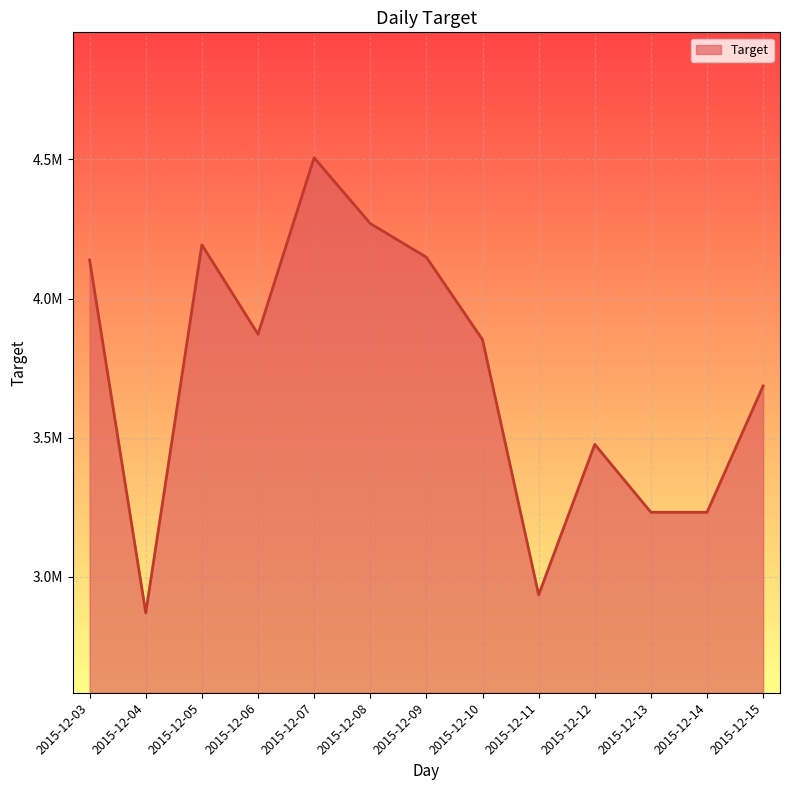

What is the average value?

3723915